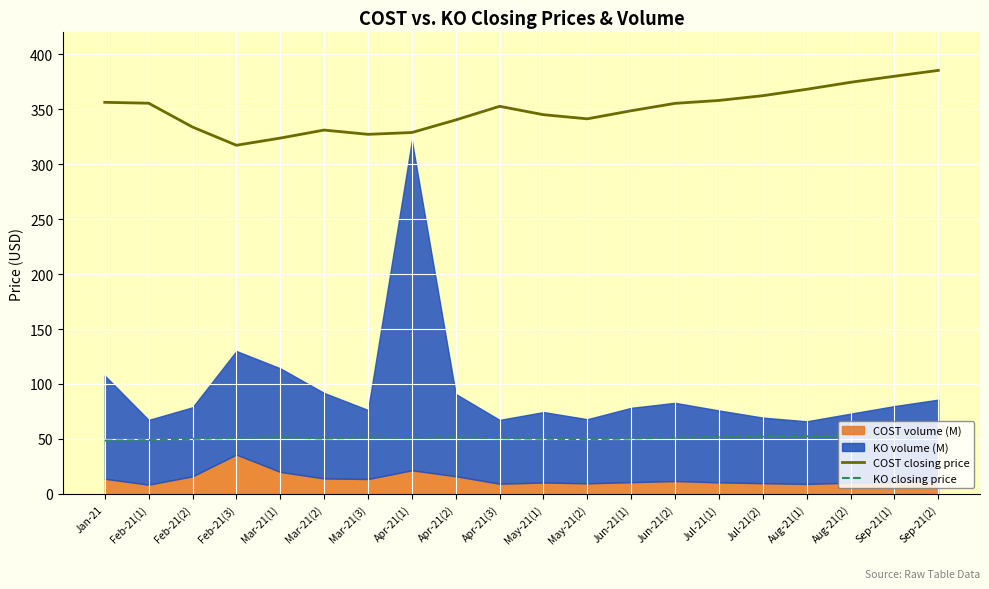

True or false: COST closing price and KO closing price intersect in this chart.

False